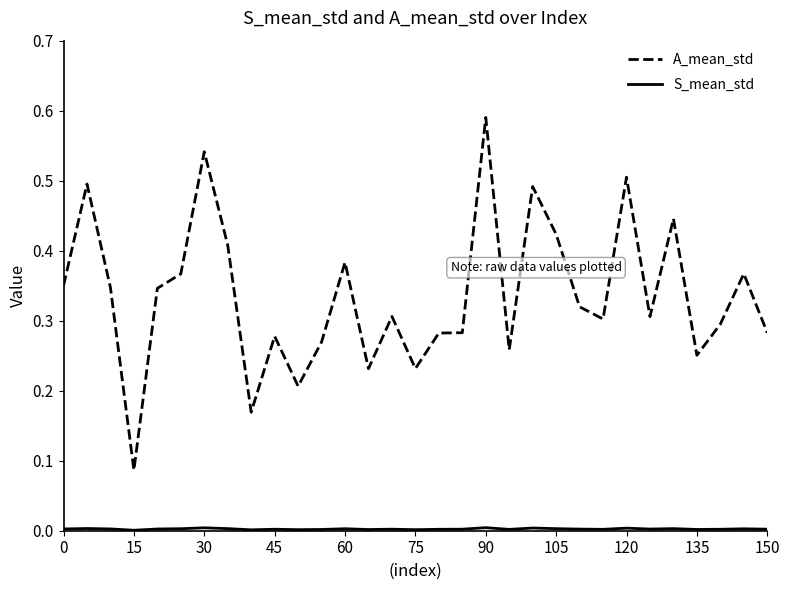

Which series has the largest total across all categories?

A_mean_std